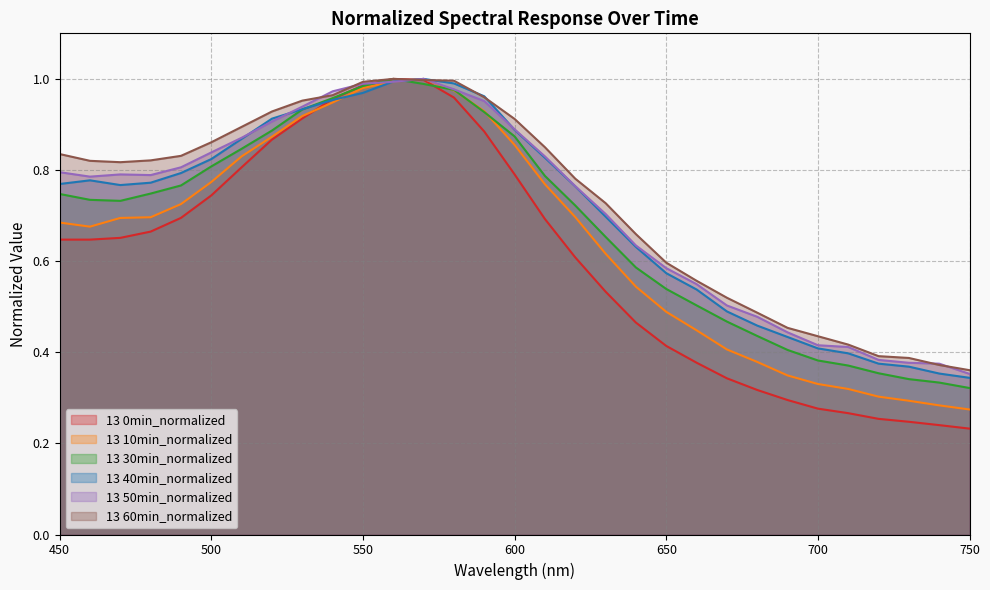

List the labels in order of 13 10min_normalized value, smallest first.

750, 740, 730, 720, 710, 700, 690, 680, 670, 660, 650, 640, 630, 460, 450, 470, 480, 620, 490, 610, 500, 510, 600, 520, 530, 590, 540, 580, 550, 560, 570